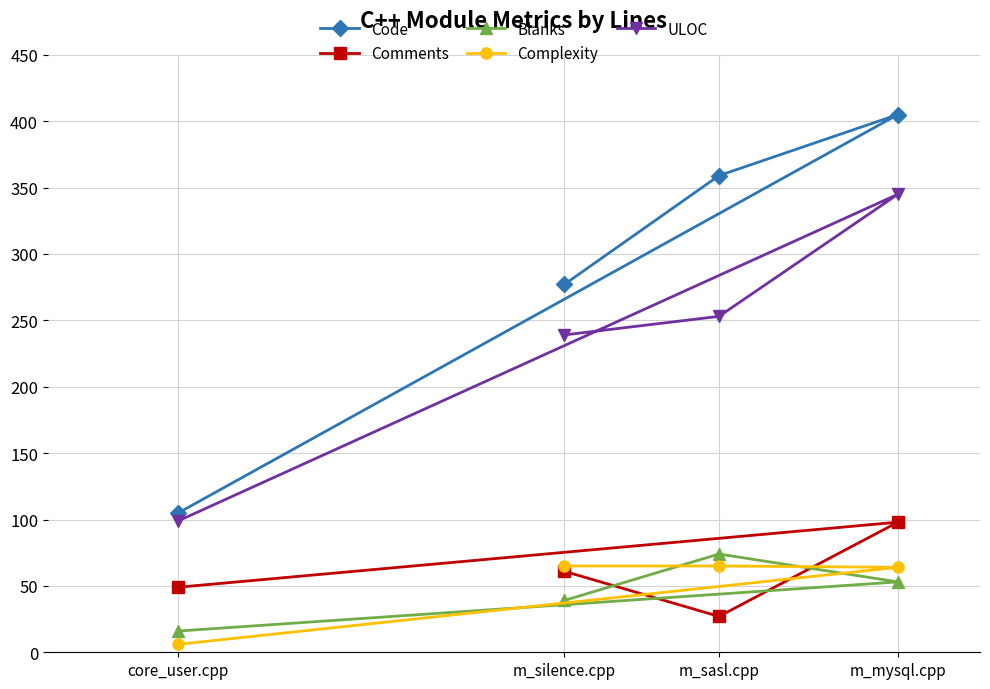

What is the label of the 3rd point from the right?

m_silence.cpp